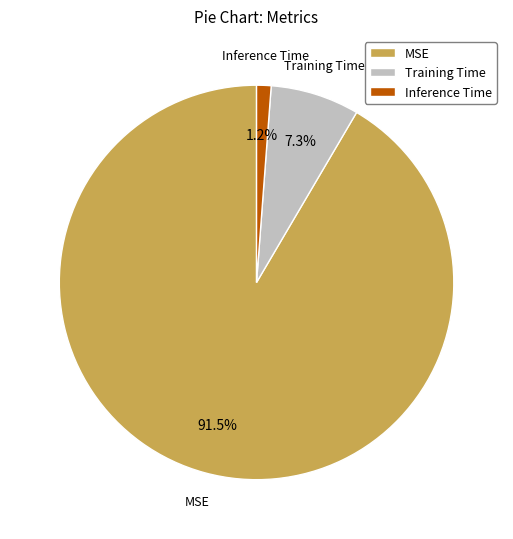

Which slice is the smallest?

Inference Time